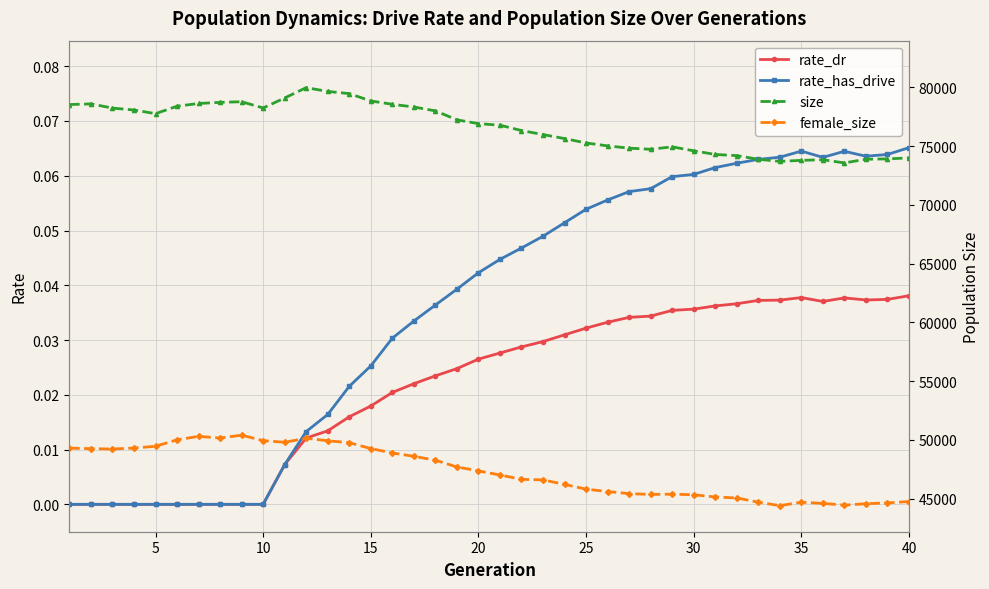

True or false: rate_dr and rate_has_drive intersect in this chart.

False